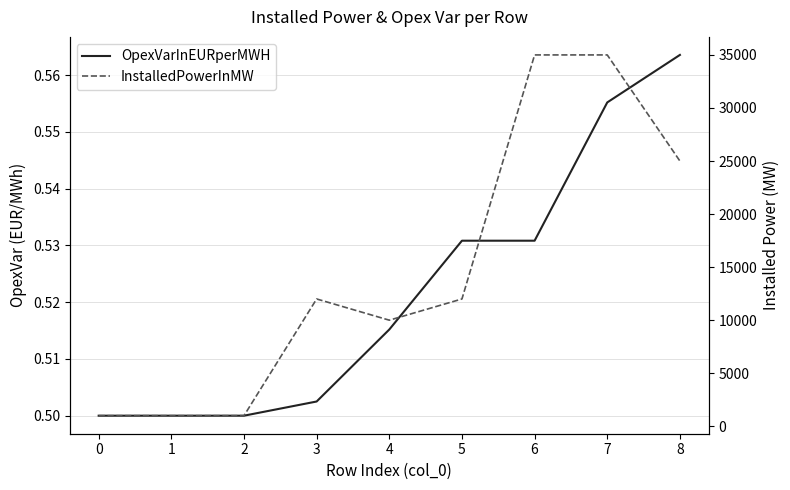

Is the value of OpexVarInEURperMWH at 5 greater than the value of InstalledPowerInMW at 3?

No